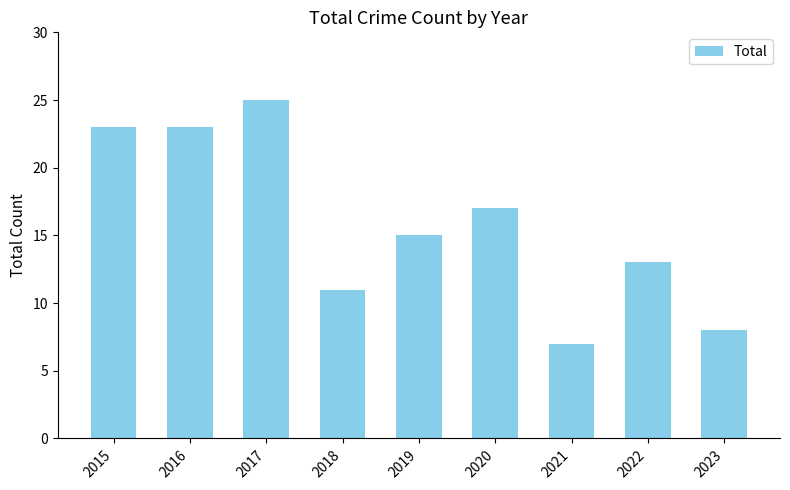

What is the maximum value shown in the chart?

25